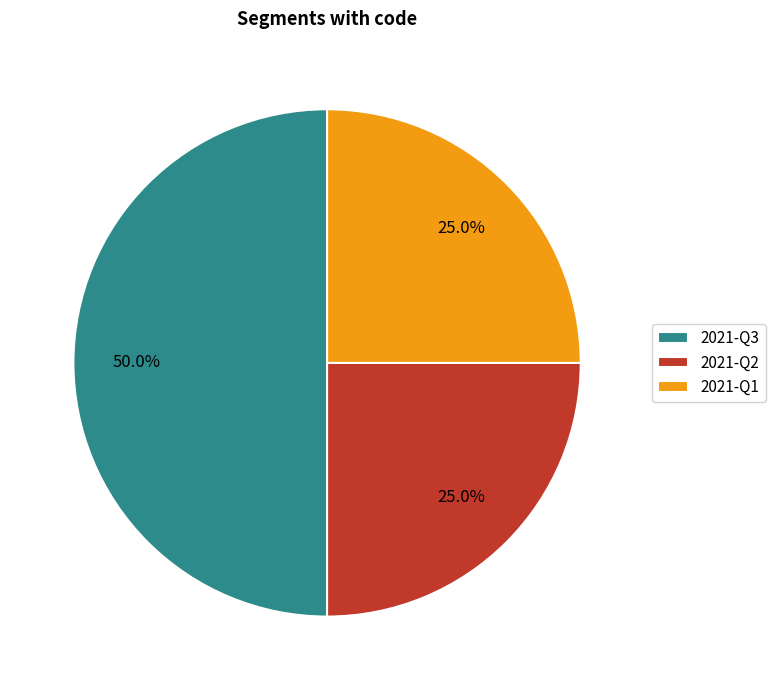

Count the number of slices in the pie.

3